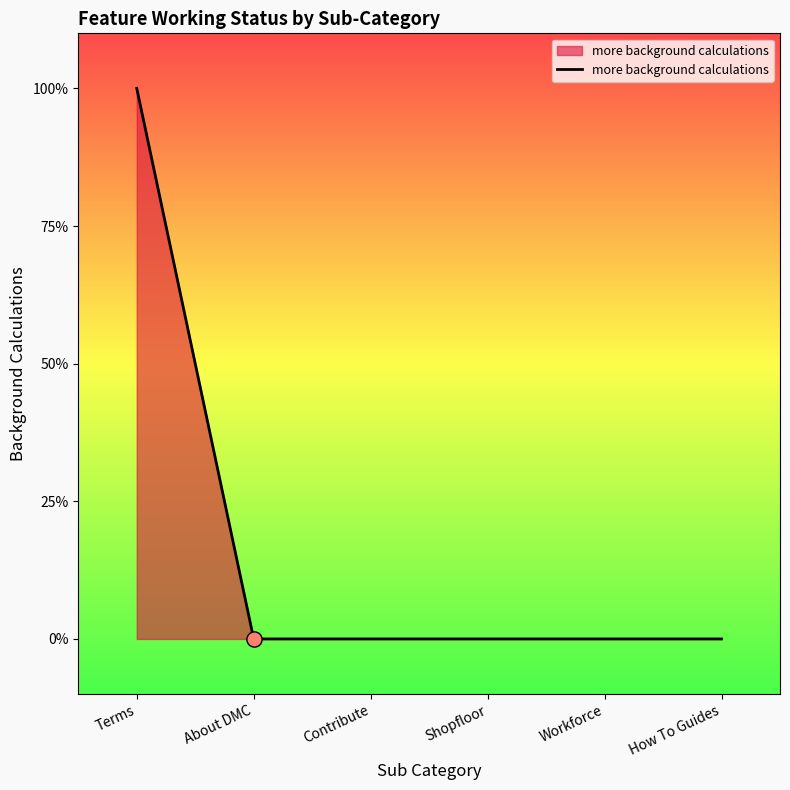

What is the change in value from Terms to Workforce?

-1